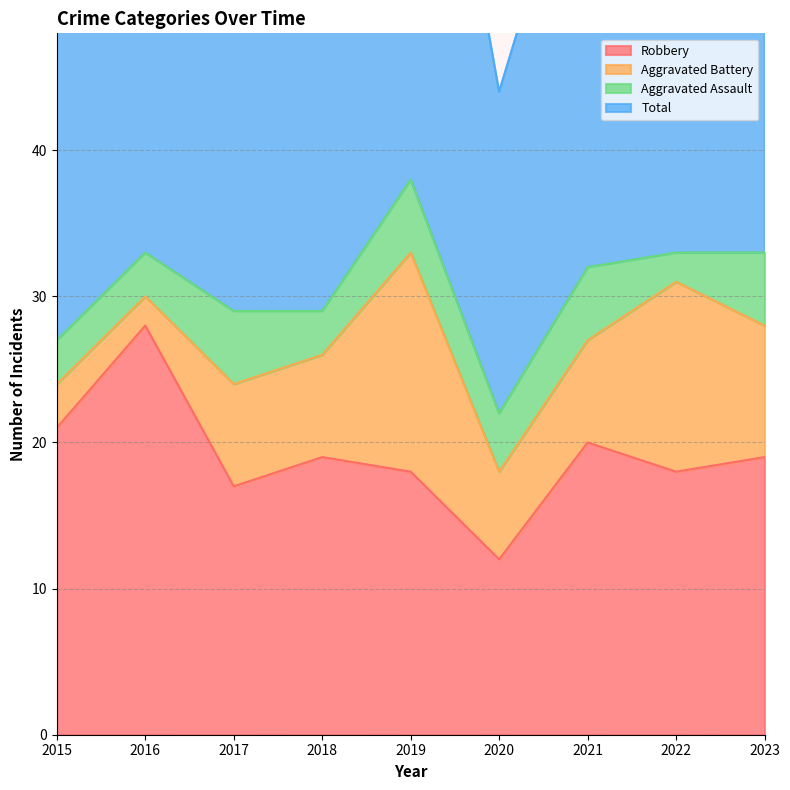

True or false: Robbery has a value of 7 at 2021.

False